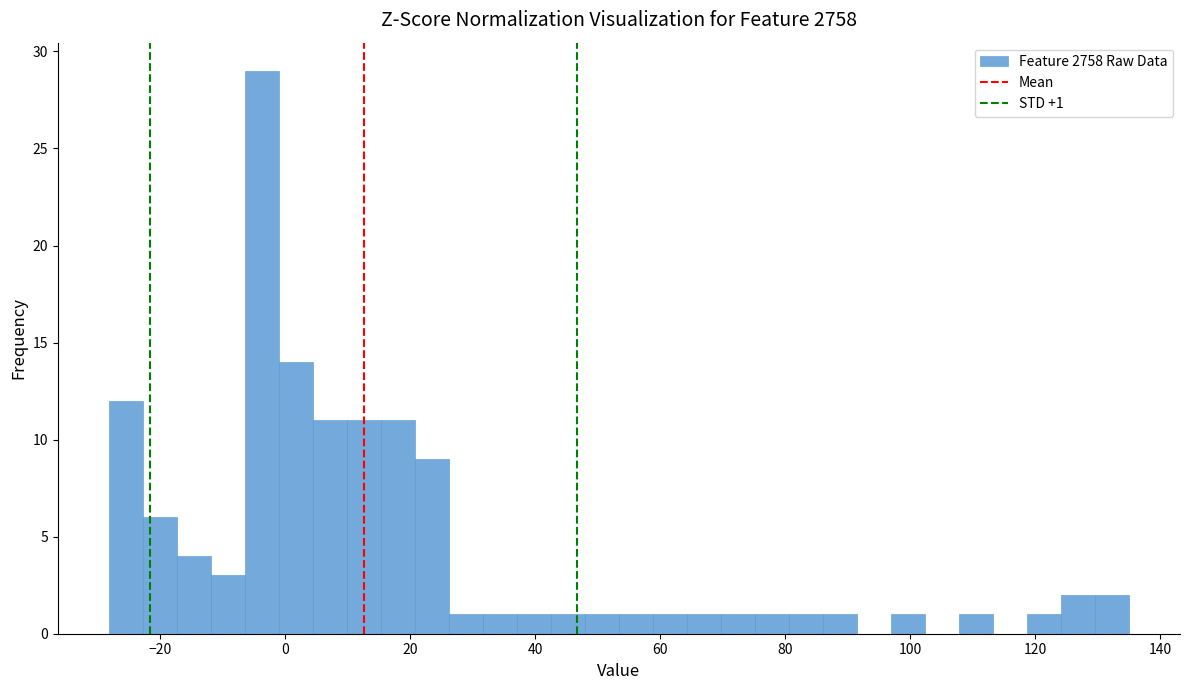

Around what value on the x-axis is the tallest bar? Give the approximate position of its centre, as read against the axis.

-4